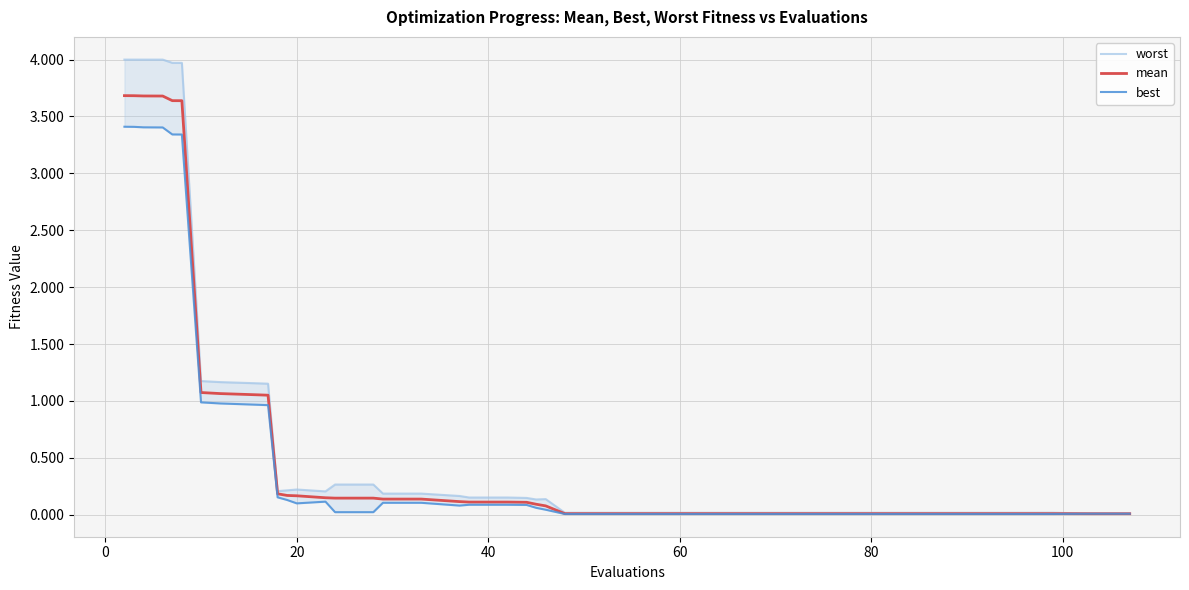

What is the greatest value displayed?

4.0